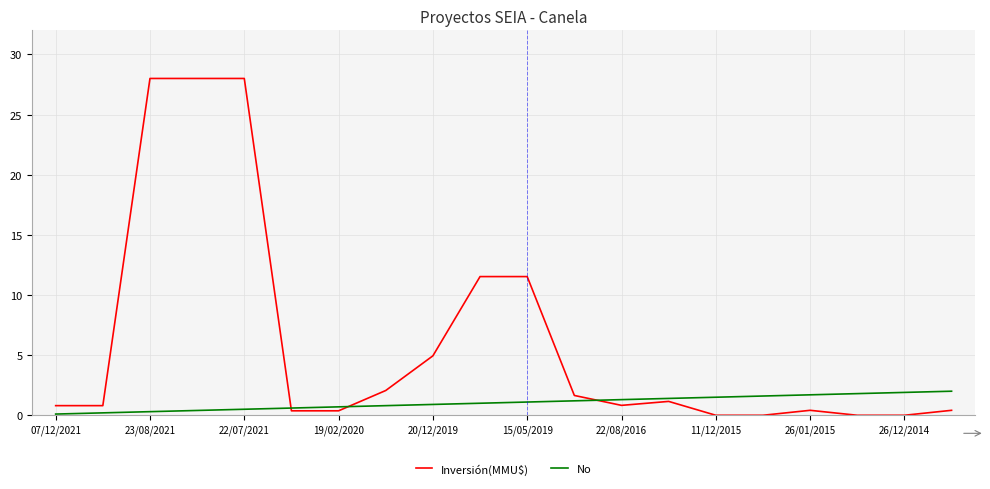

Rank the series by their average value, from lowest to highest.

No, Inversión(MMU$)